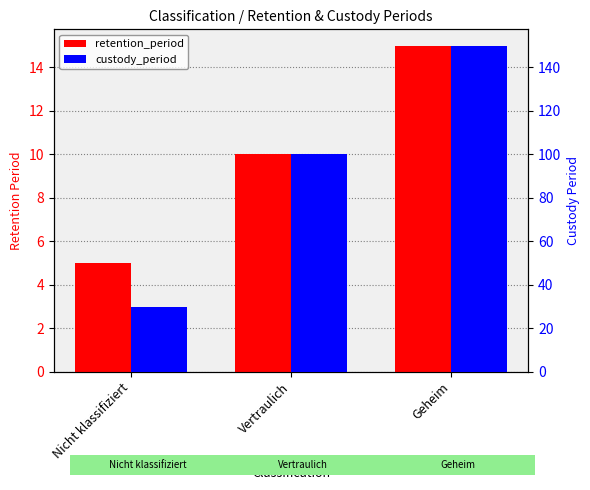

Reading right to left, what are all the values shown in this chart?

retention_period: 15	10	5
custody_period: 150	100	30